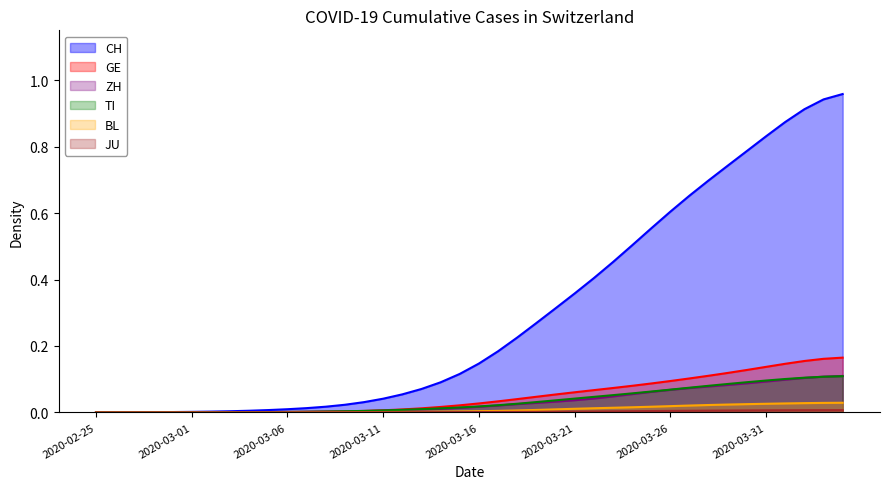

What is the sum of the TI values at 2020-02-29 and 2020-03-28?

0.1